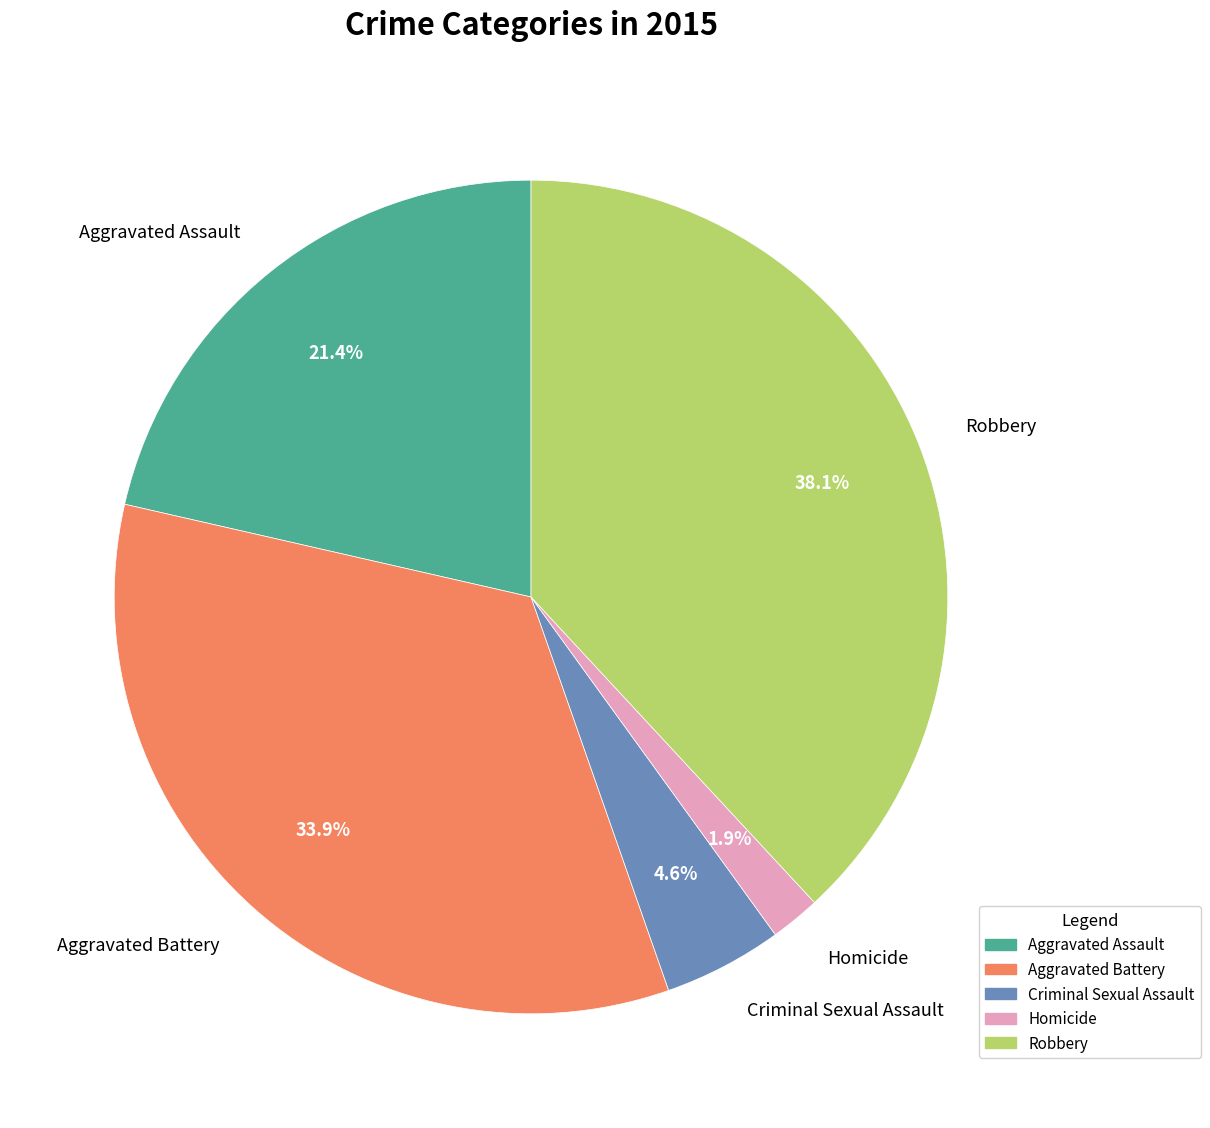

Which has a higher value, Robbery or Homicide?

Robbery